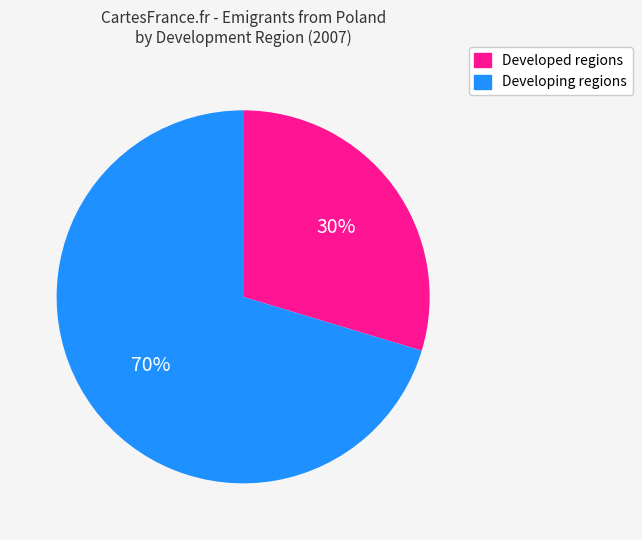

Is there any slice that represents more than half of the pie?

Yes